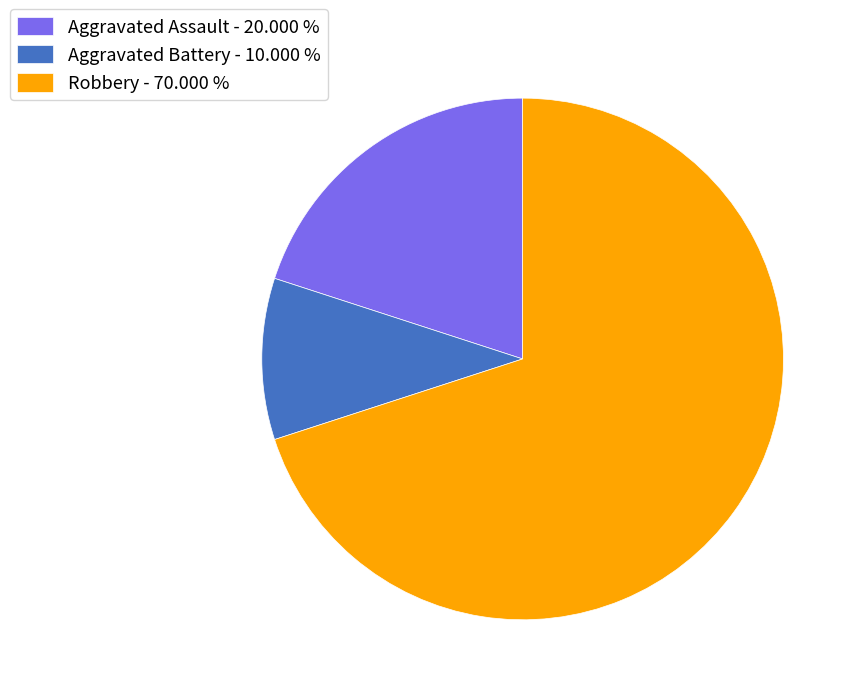

Which category has the smallest portion of the pie?

Aggravated Battery